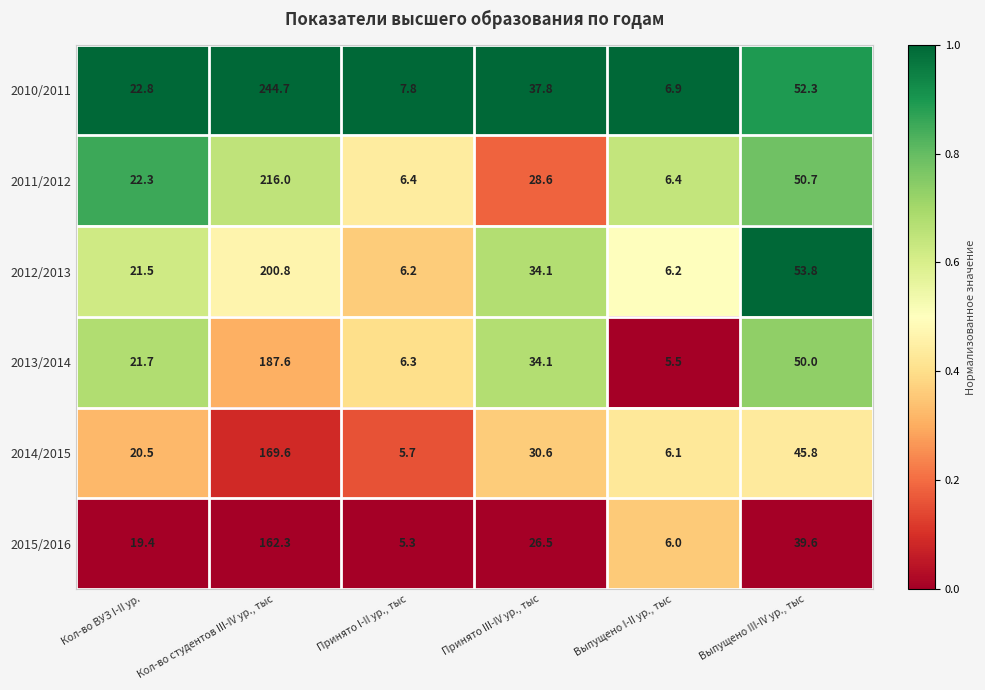

What is the approximate value of 2011/2012 at Кол-во студентов III-IV ур., тыс?

216.0